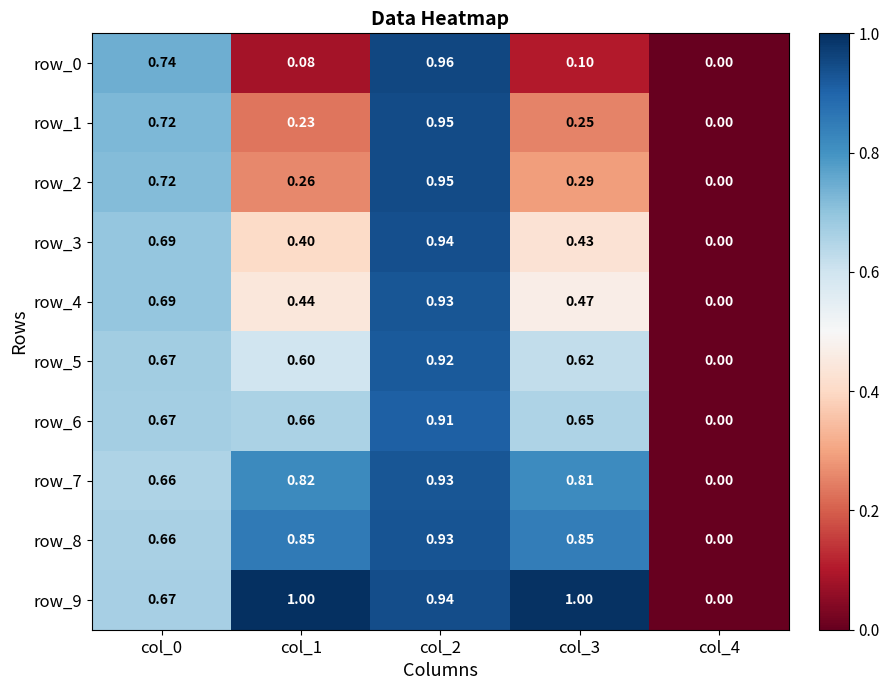

Which category has the highest value in the row_6 series?

col_2